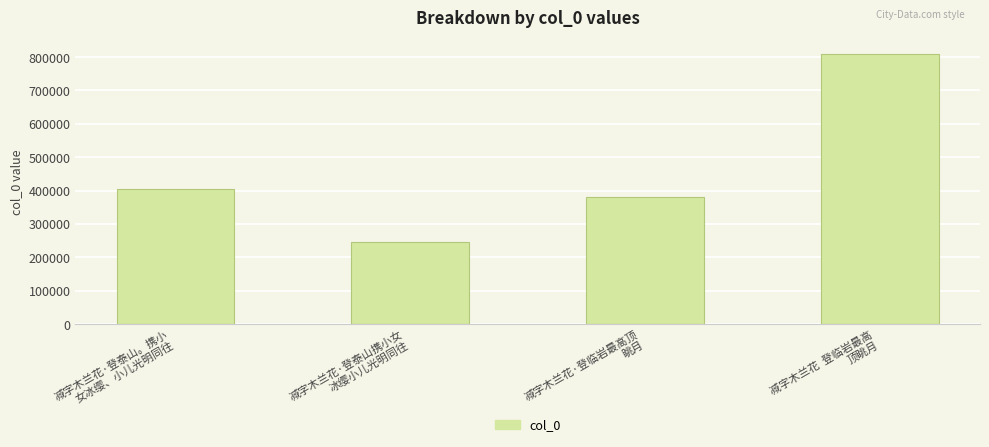

Reading left to right, list all the values displayed in this chart.

减字木兰花·登泰山。携小
女冰缨、小儿光明同往=404317	减字木兰花·登泰山携小女
冰缨小儿光明同往=247068	减字木兰花·登临岩最高顶
眺月=380888	减字木兰花  登临岩最高
顶眺月=810149